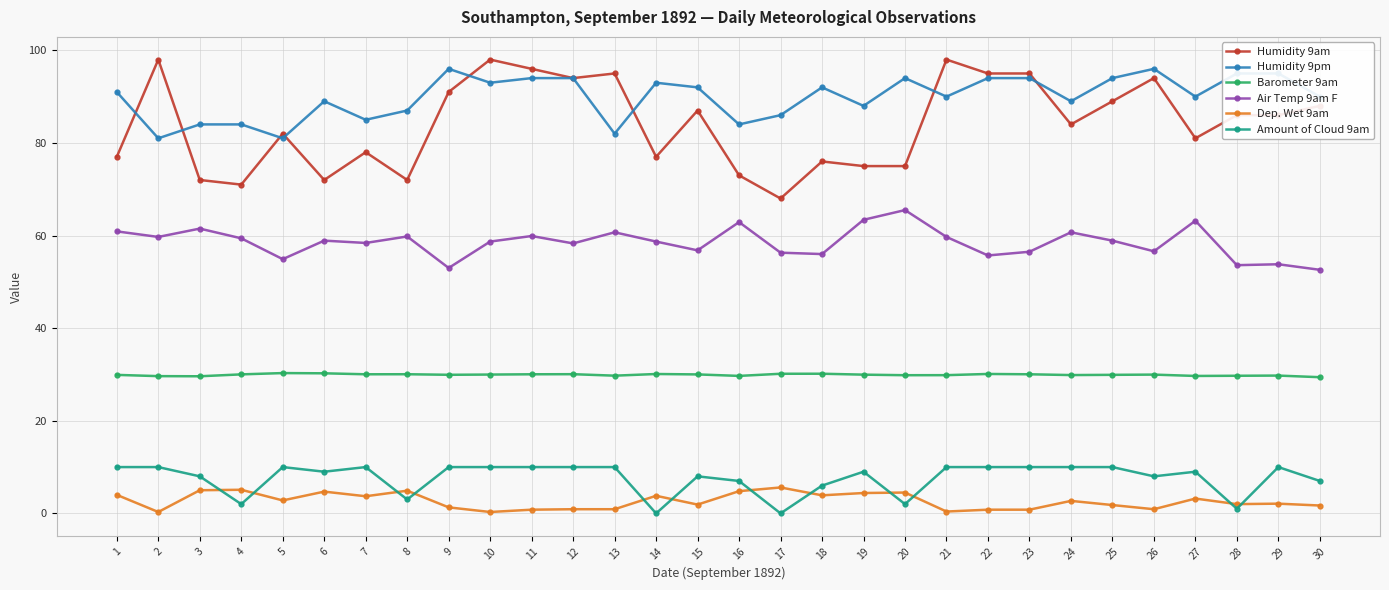

Is it true that Amount of Cloud 9am equals 15.3 at 12?

False